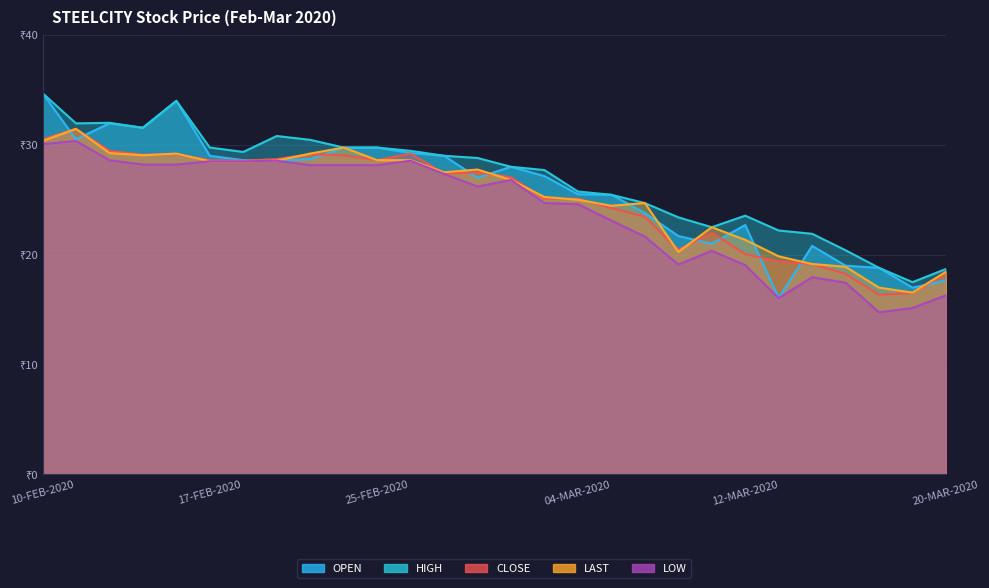

What are all the series names shown in the legend?

OPEN, HIGH, CLOSE, LAST, LOW